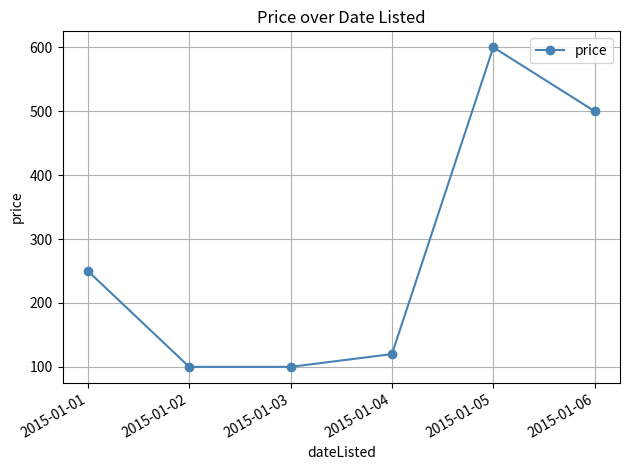

Approximately how many times larger is the value at 2015-01-04 compared to 2015-01-03?

1.2